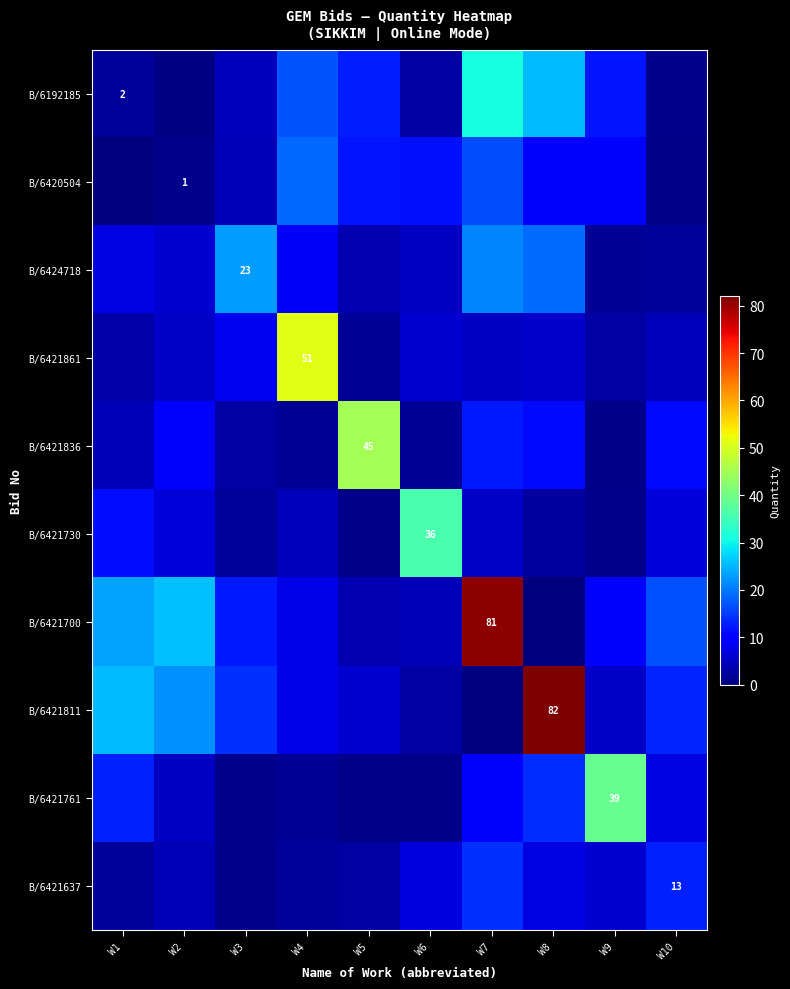

Which category has the highest value in the B/6420504 series?

W4